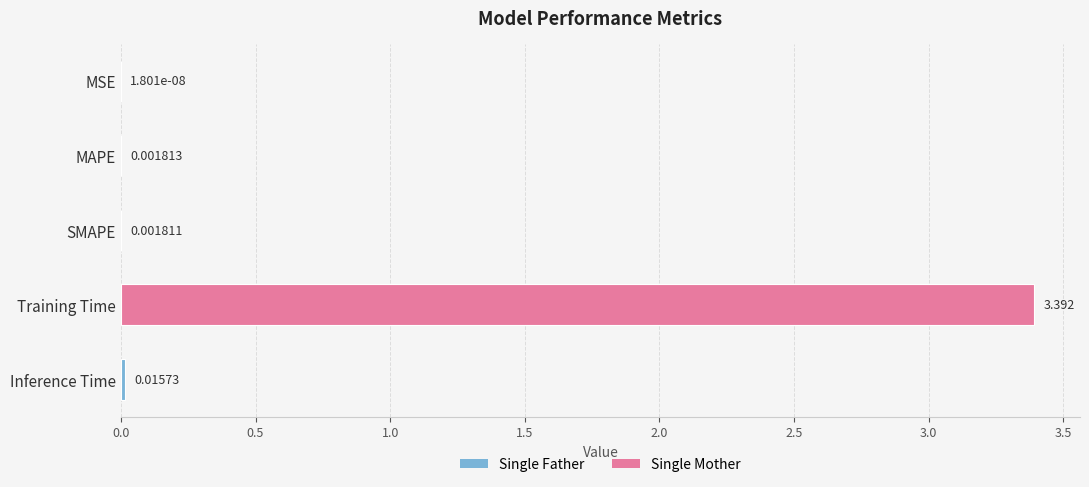

What is the sum of all values?

3.4